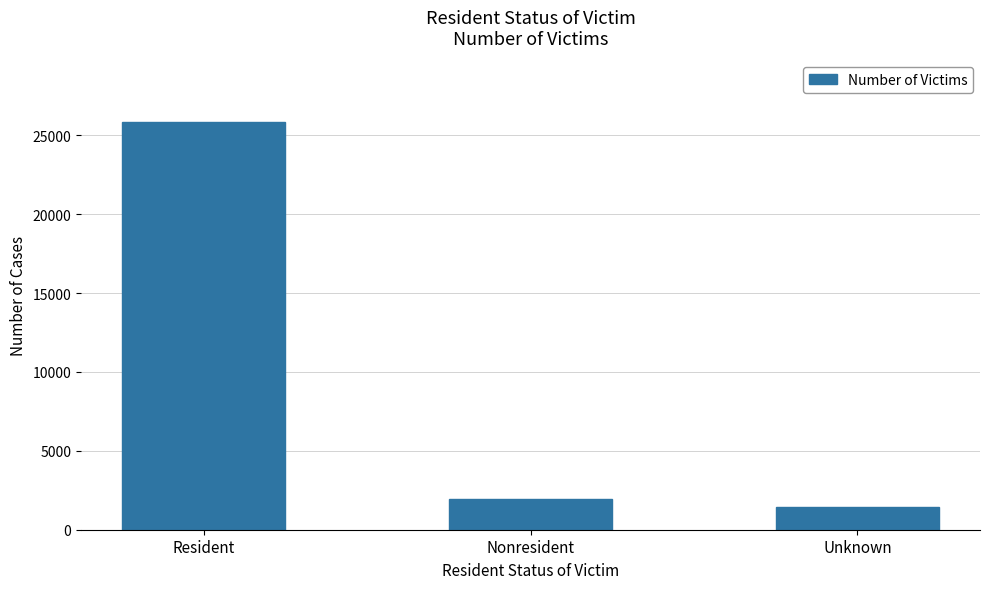

Reading right to left, transcribe all the data shown in this chart.

1417	1974	25864